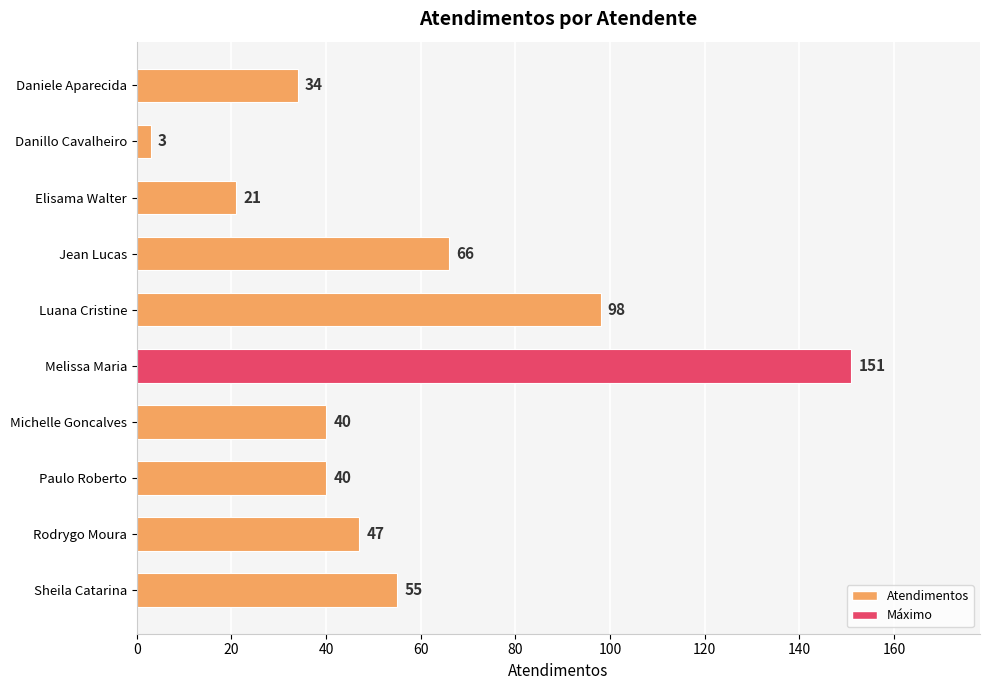

What is the ratio of the value at Melissa Maria to the value at Daniele Aparecida?

4.4